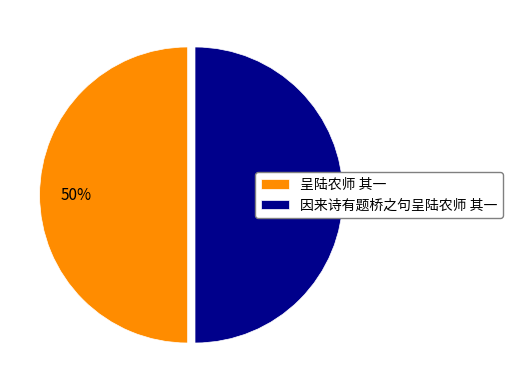

True or false: 因来诗有题桥之句呈陆农师 其一 accounts for 36% of the total.

False